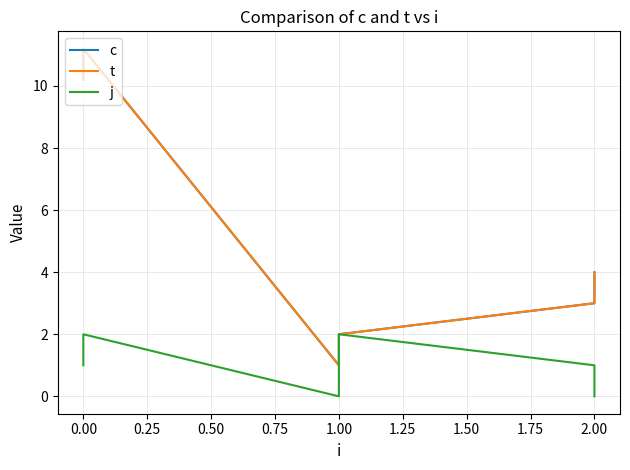

What is the maximum value for j?

2.0